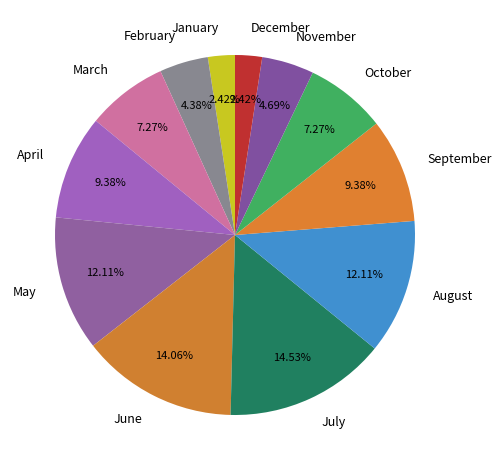

Which has a higher value, June or February?

June